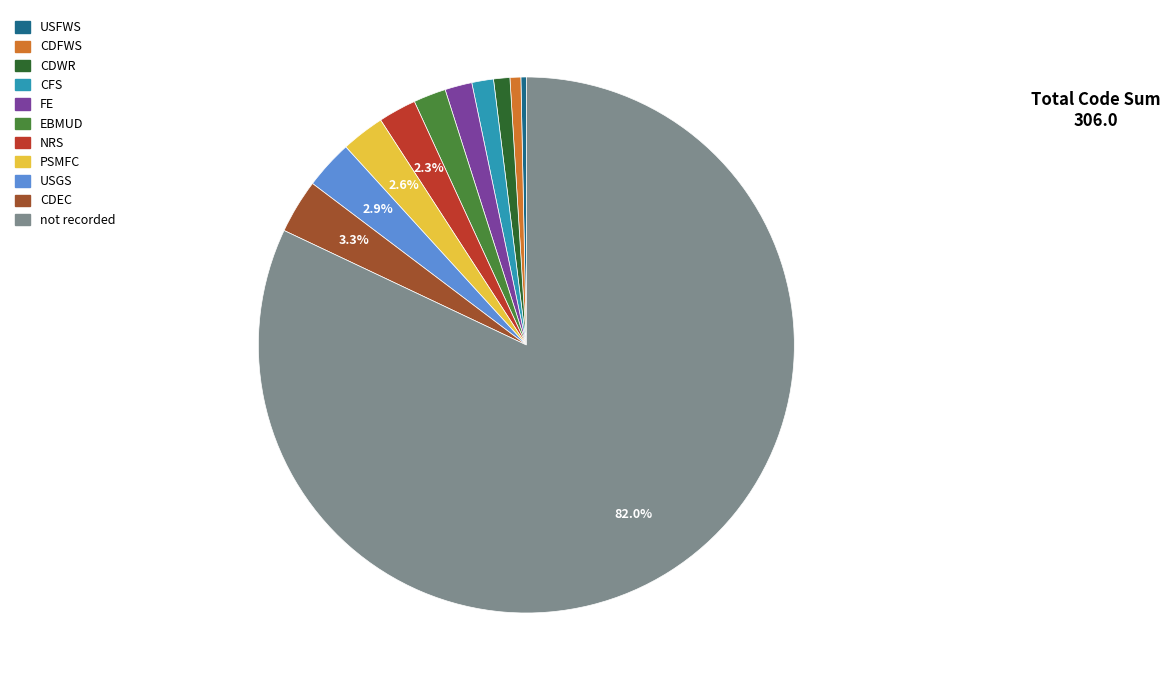

How many segments does this pie chart have?

11